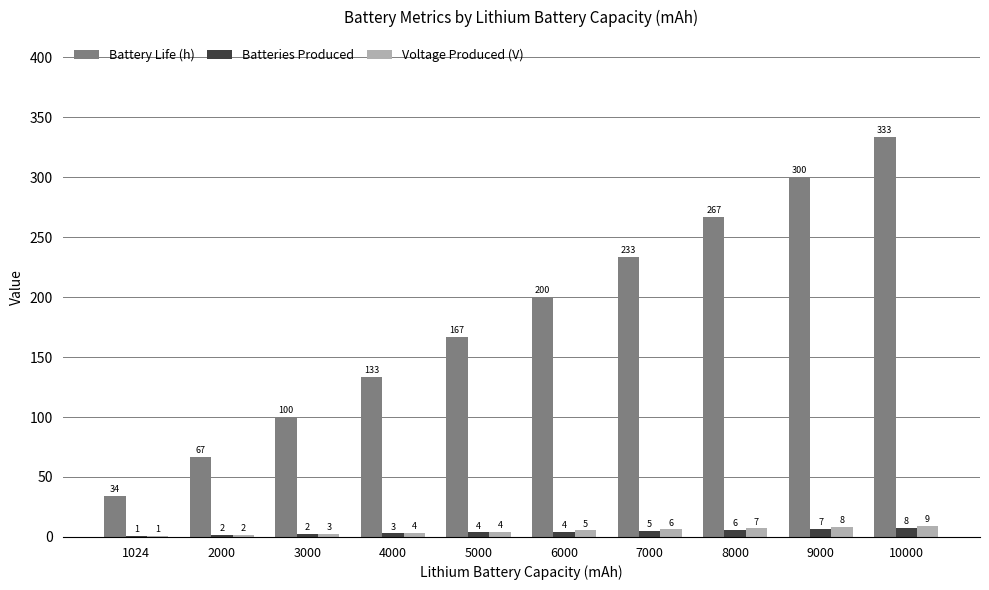

How many data points does each series have?

10